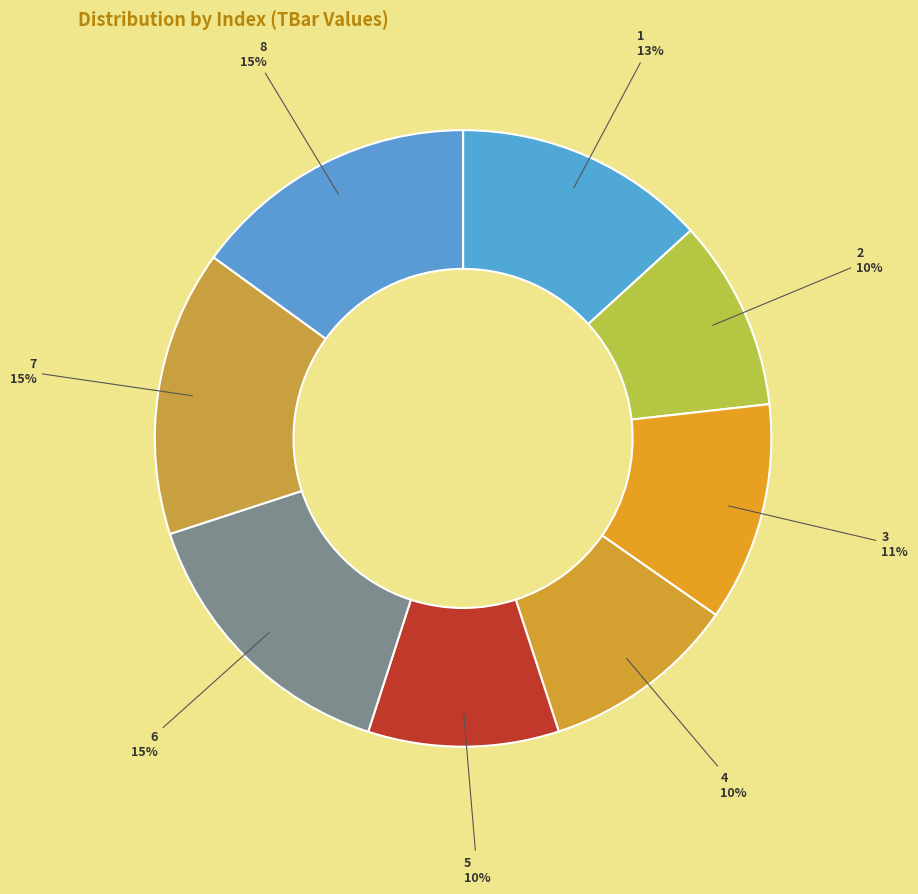

To the nearest percent, what is the difference between the 5 and 3 slice percentages?

1%